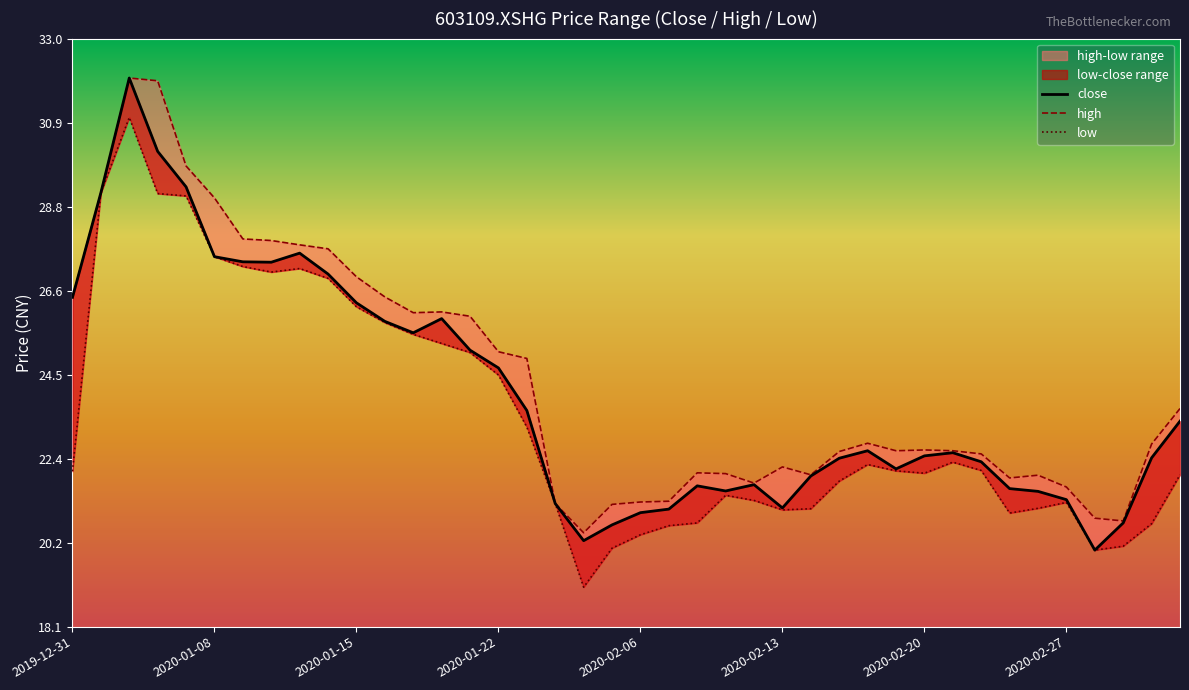

What value does the high series have at 8?

27.8